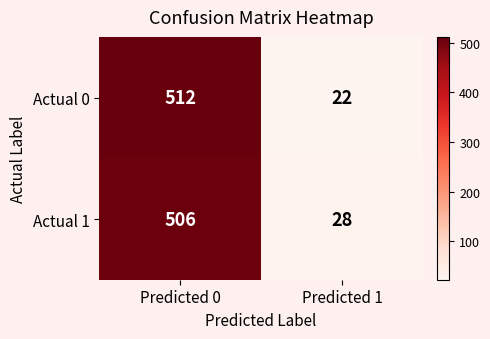

How many data points in Actual 0 are less than 512?

1